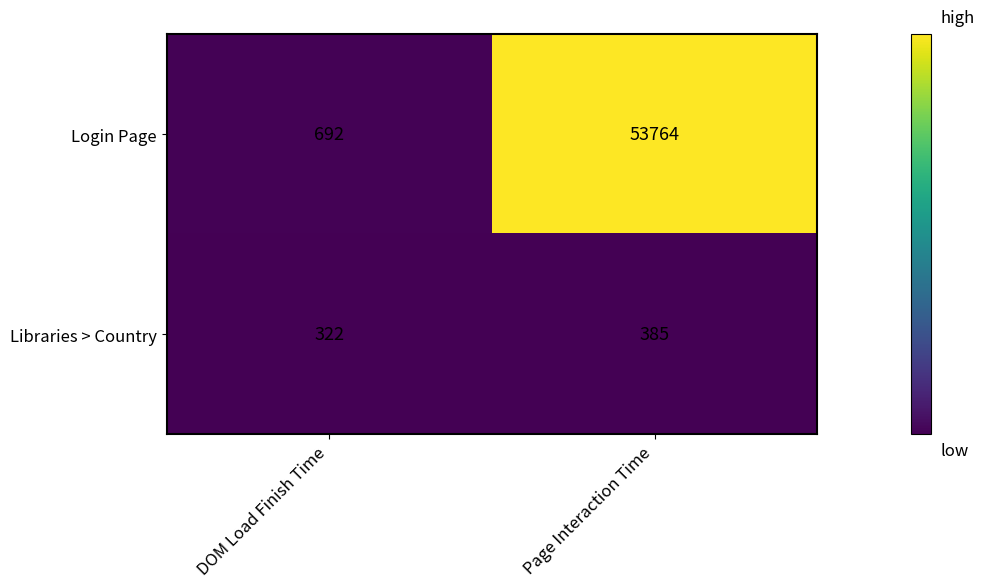

Which series has the largest total across all categories?

Login Page